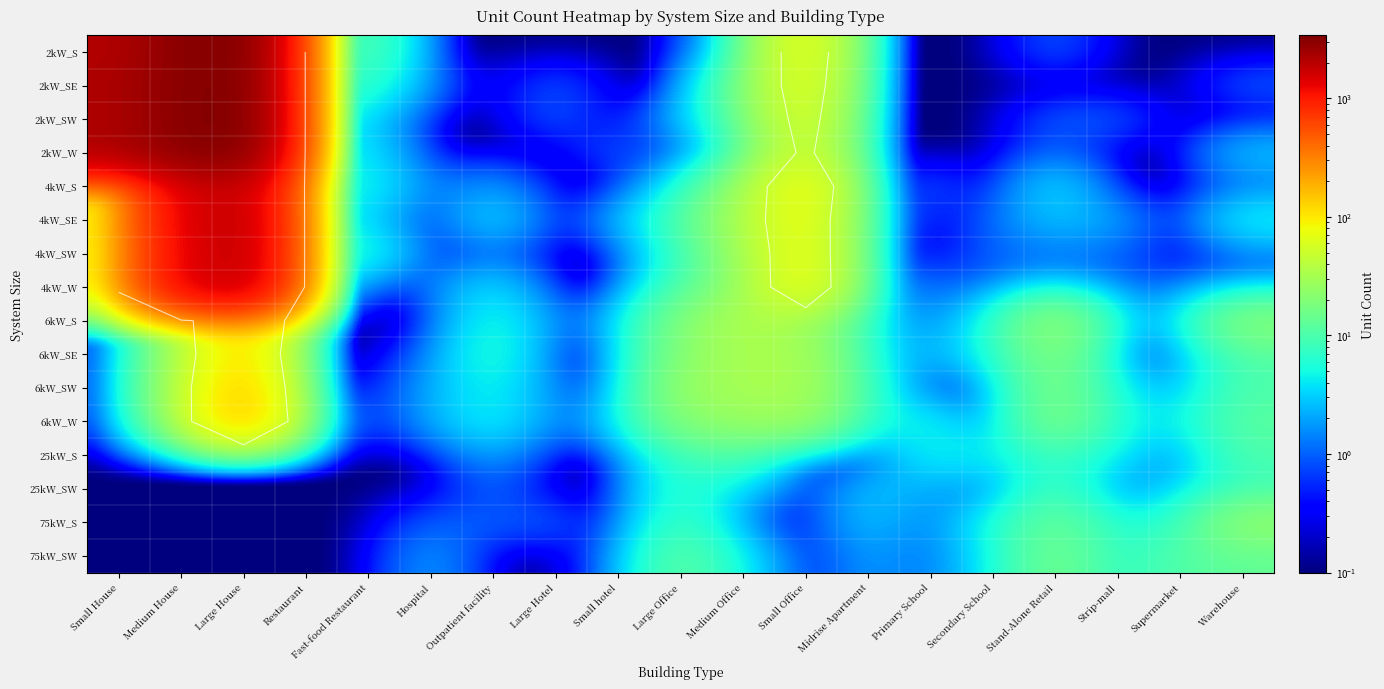

What is the difference between the maximum and minimum values in the 4kW_SE series?

1948.9